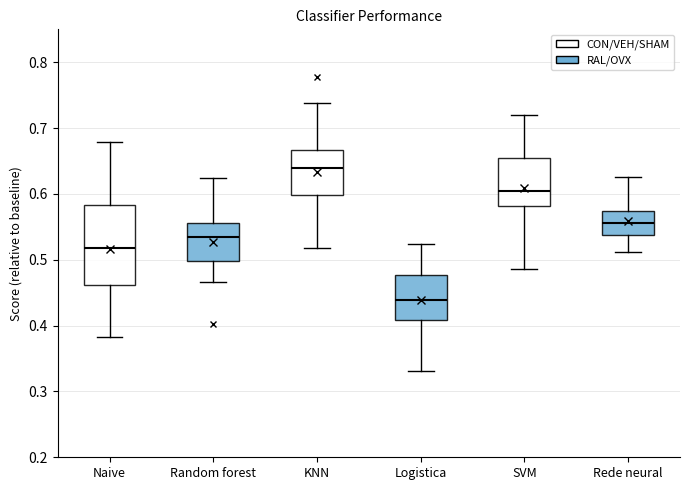

Comparing the boxes themselves (not the whiskers), which one is the tallest?

Naive